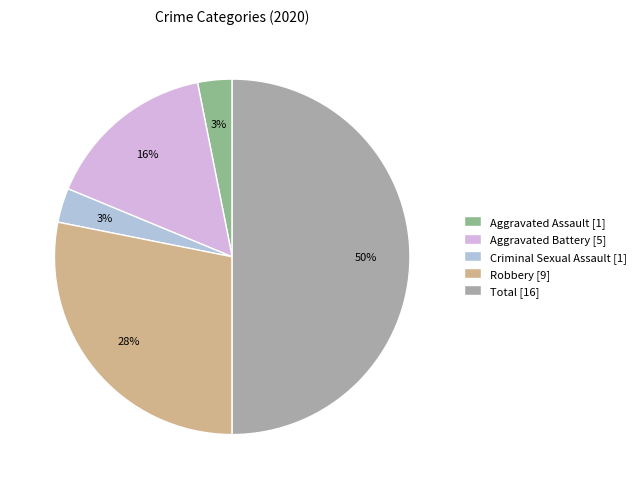

What is the ratio of the value at Aggravated Assault [1] to the value at Criminal Sexual Assault [1]?

1.0